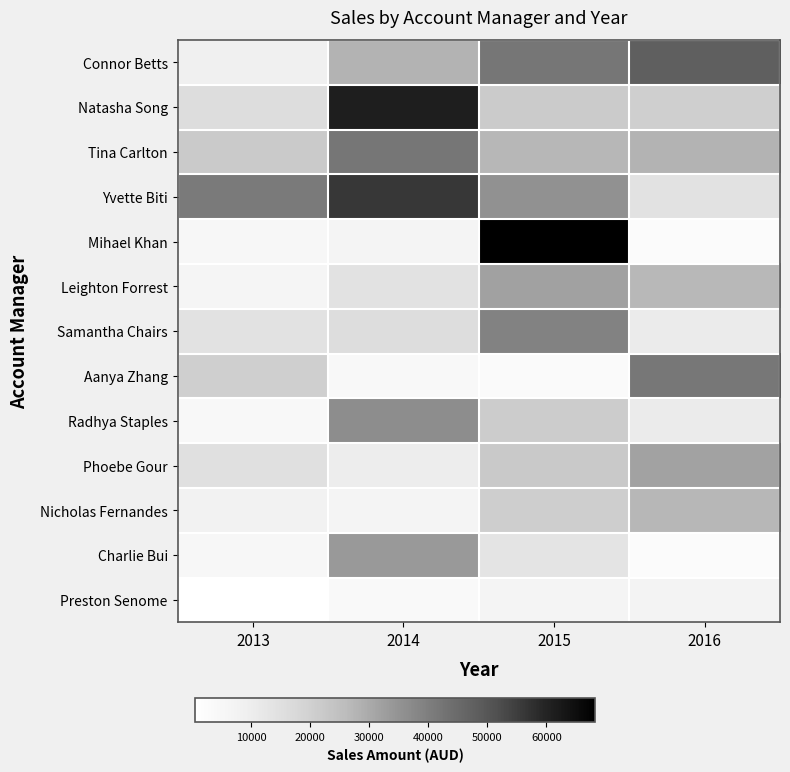

At which category is the sum across all series the highest?

2015